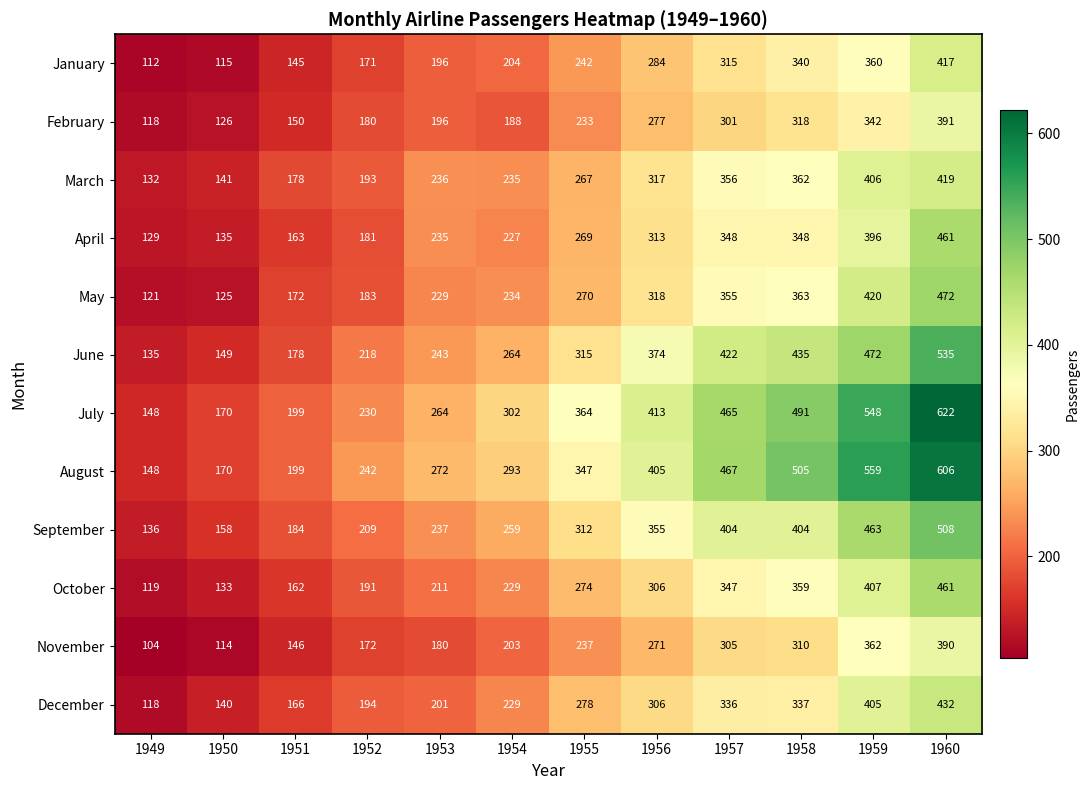

What is the maximum value for February?

391